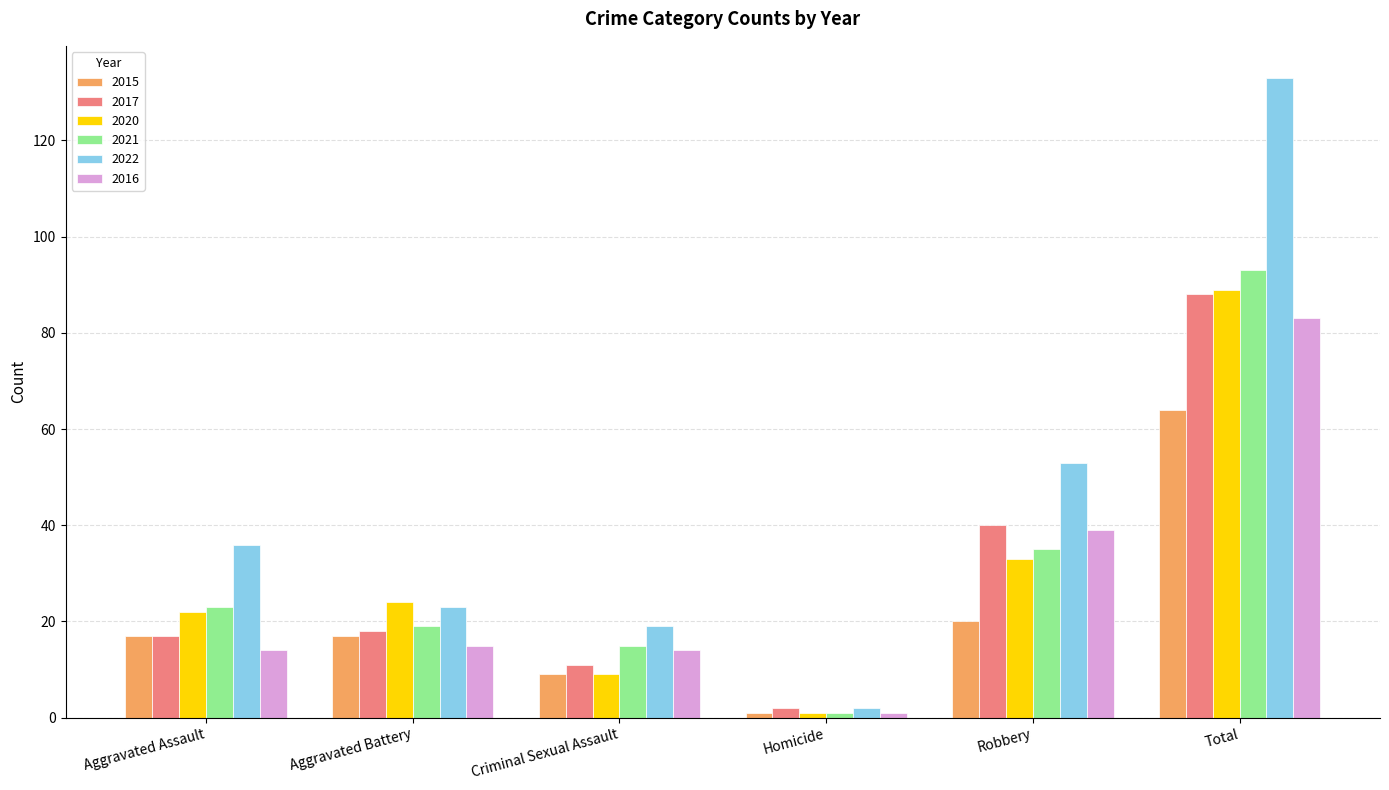

The value of 2021 at Criminal Sexual Assault is 7. True or false?

False